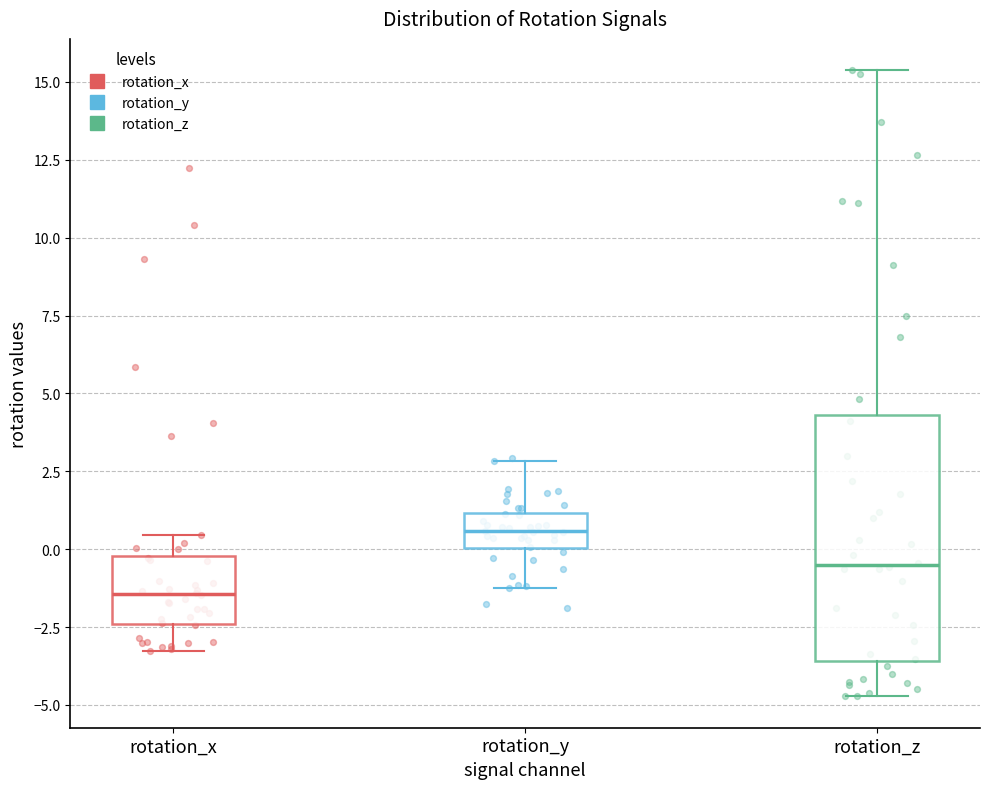

Reading left to right, transcribe this box plot: for each box, give where its median line is, the range the box spans, and where its two whiskers end, as read against the y-axis. The values are not printed on the chart, so give them approximately, as read against the axis.

rotation_x: median -1.5, box -2.5 to 0.0, whiskers -3.5 to 0.5
rotation_y: median 0.5, box 0.0 to 1.0, whiskers -1.0 to 3.0
rotation_z: median -0.5, box -3.5 to 4.5, whiskers -4.5 to 15.5